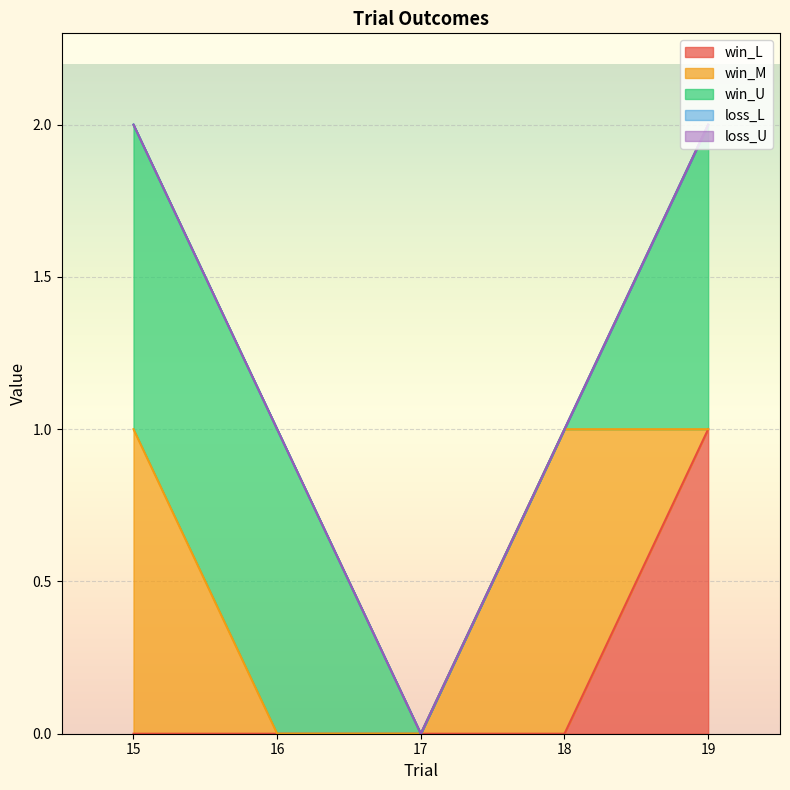

True or false: win_L and loss_L cross at least once.

False